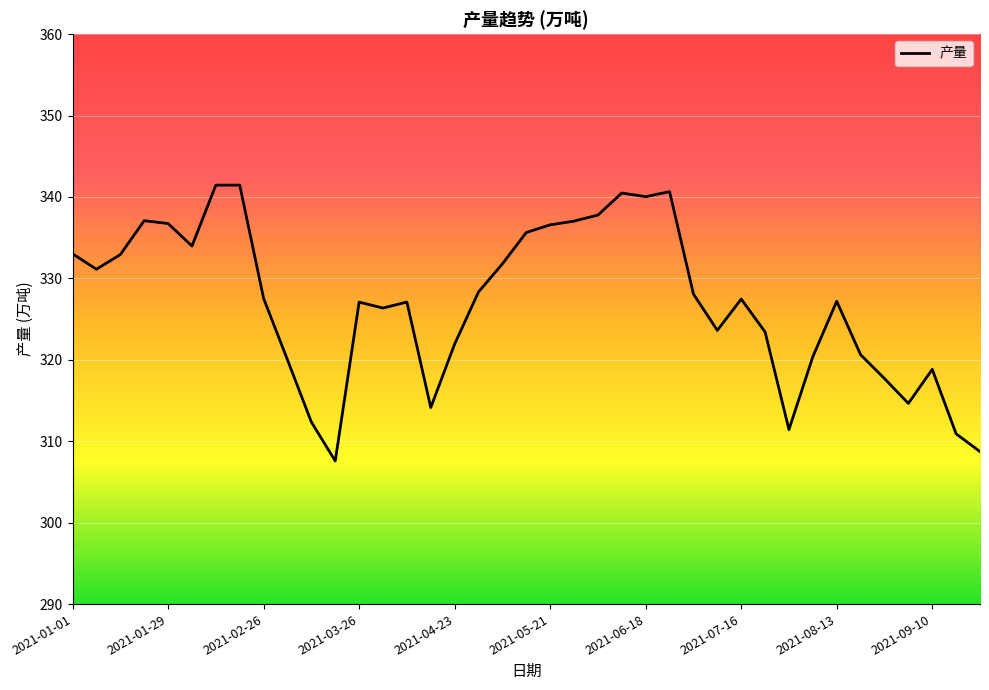

How many lines are shown in the chart?

1